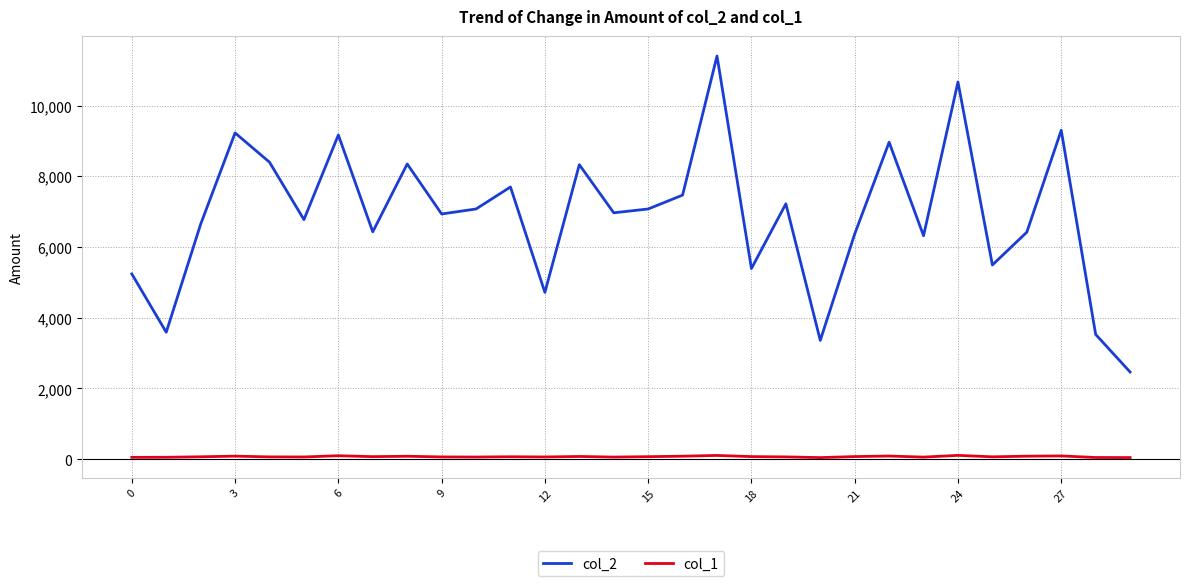

Does the chart display data point markers on the line(s)?

No